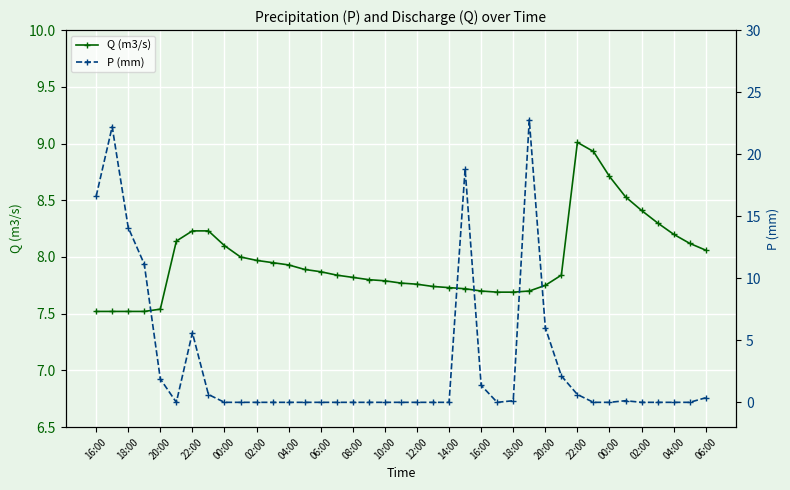

Reading left to right, what are all the values shown in this chart?

Q (m3/s): 7.5	7.5	7.5	7.5	7.5	8.1	8.2	8.2	8.1	8.0	8.0	8.0	7.9	7.9	7.9	7.8	7.8	7.8	7.8	7.8	7.8	7.7	7.7	7.7	7.7	7.7	7.7	7.7	7.8	7.8	9.0	8.9	8.7	8.5	8.4	8.3	8.2	8.1	8.1
P (mm): 16.6	22.2	14.1	11.1	1.9	0.0	5.6	0.6	0.0	0.0	0.0	0.0	0.0	0.0	0.0	0.0	0.0	0.0	0.0	0.0	0.0	0.0	0.0	18.8	1.4	0.0	0.1	22.8	6.0	2.1	0.6	0.0	0.0	0.1	0.0	0.0	0.0	0.0	0.4